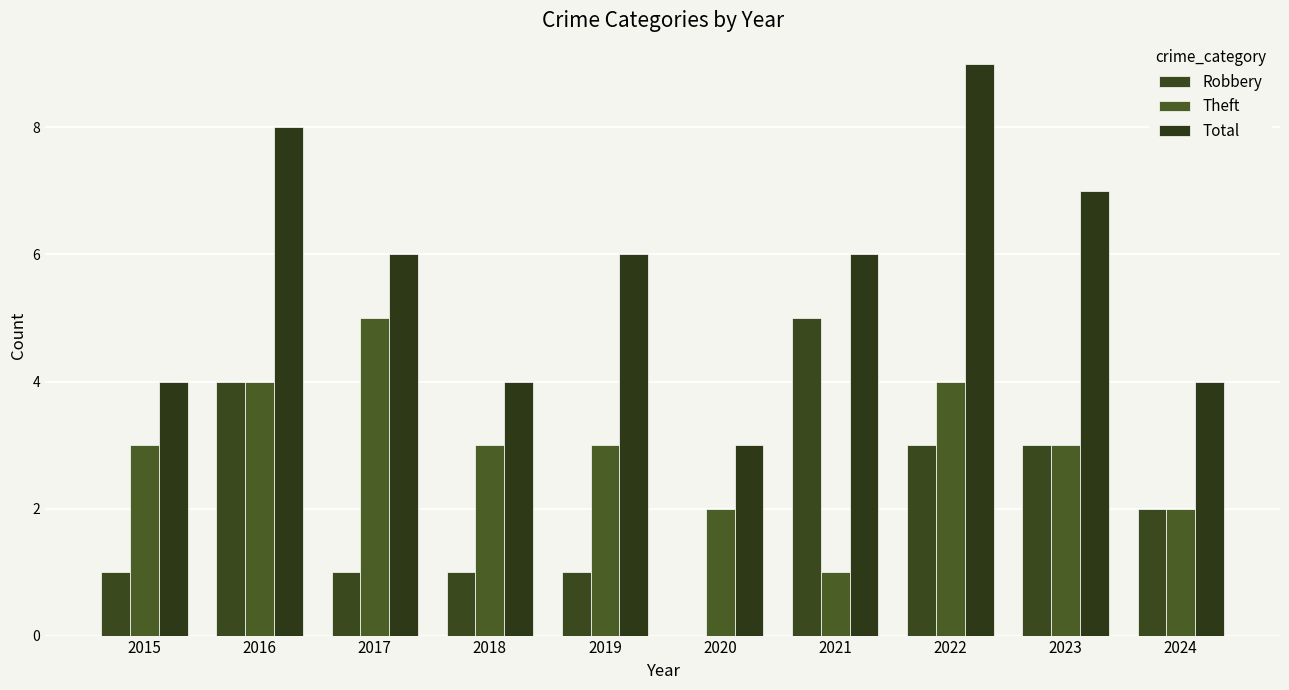

What is the maximum value shown in the chart?

9